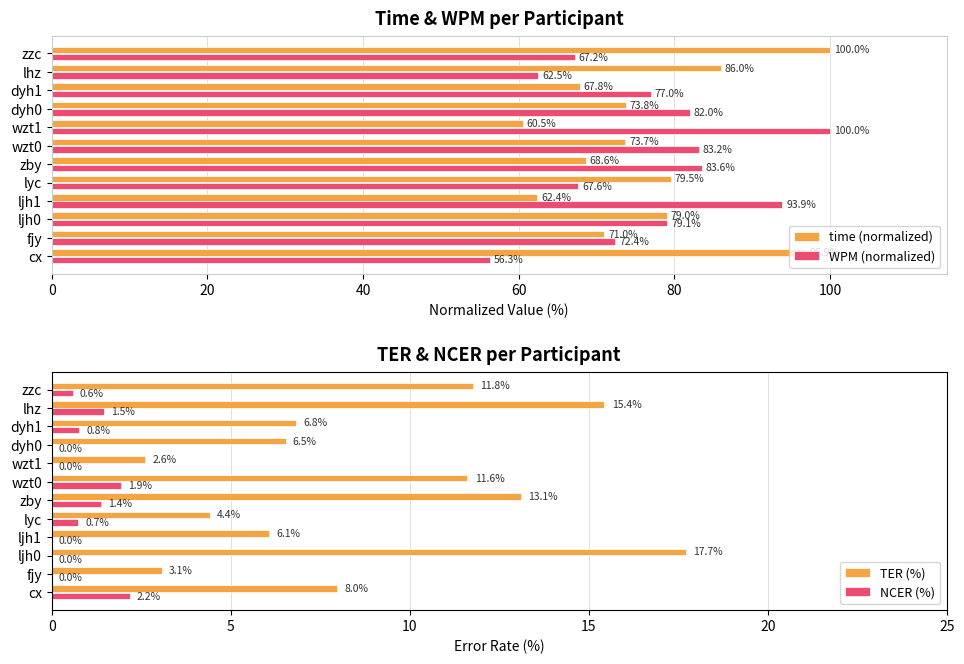

The value of NCER (%) at ljh1 is 0.0. True or false?

True